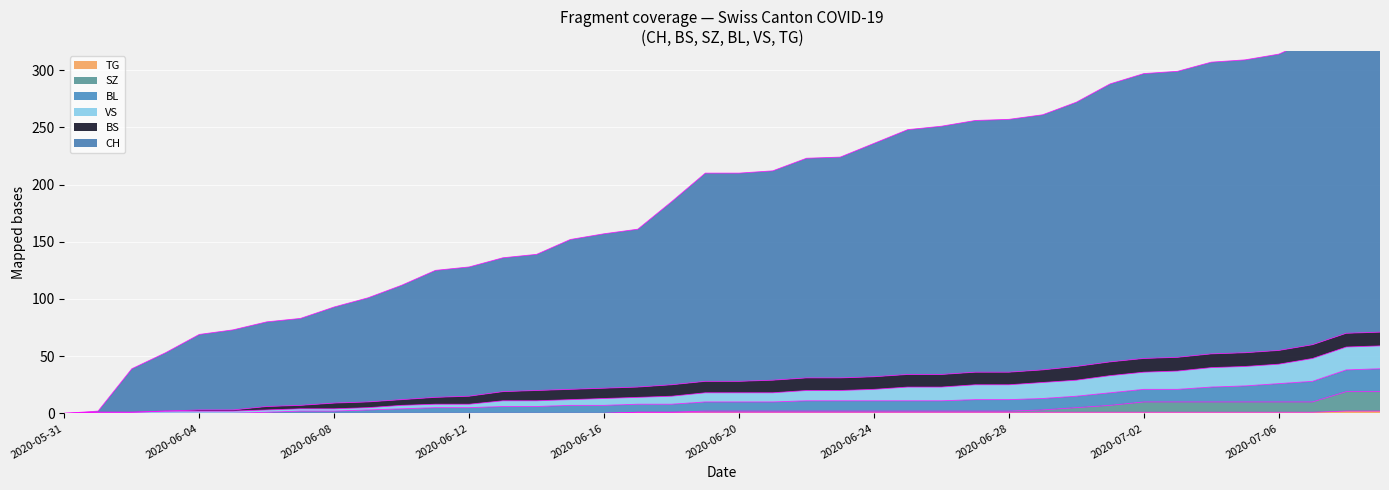

What value does the BL series have at 2020-06-11, to the nearest 10?

10